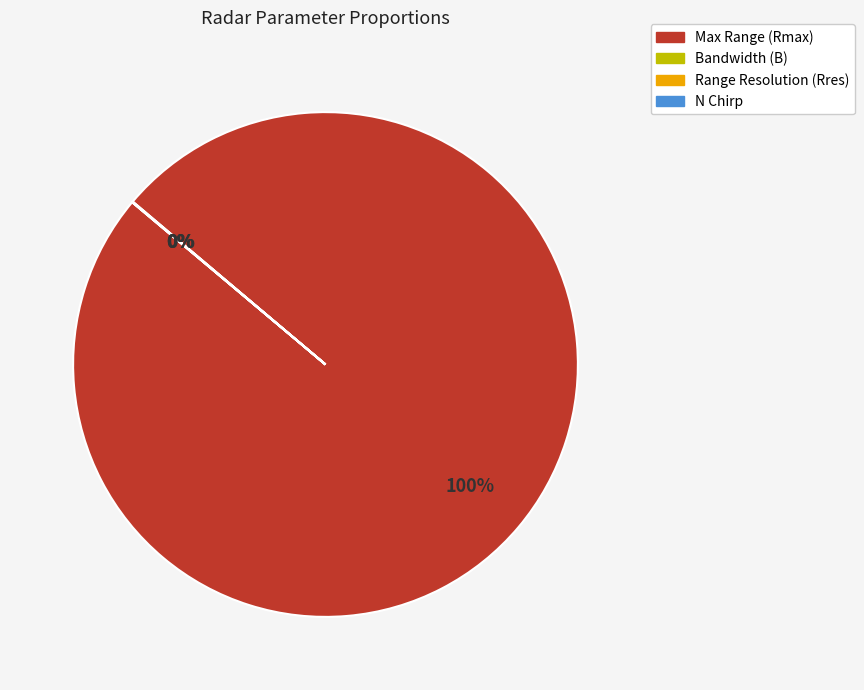

To the nearest percent, what is the average slice percentage?

25%